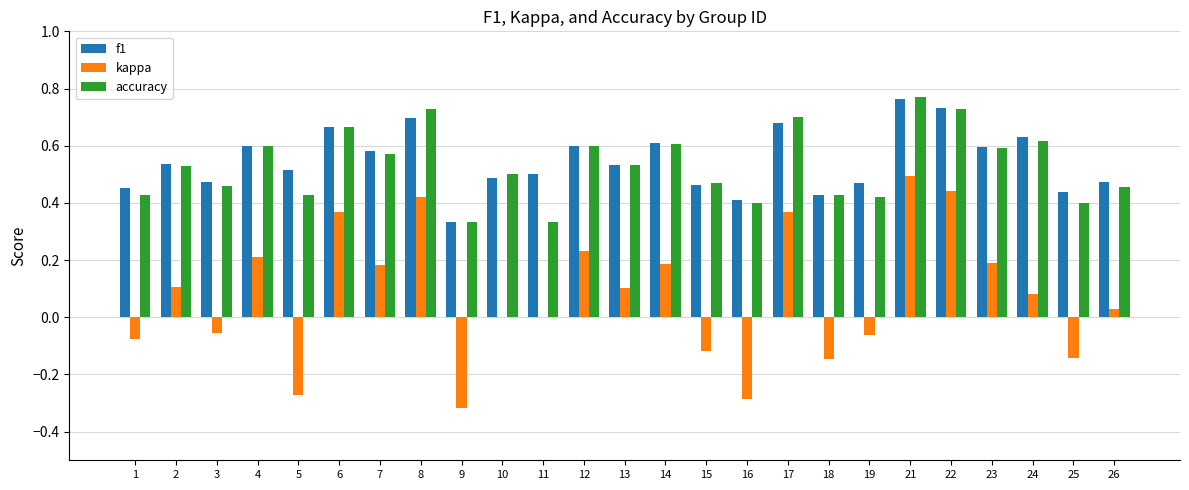

At which label does kappa reach its peak?

21